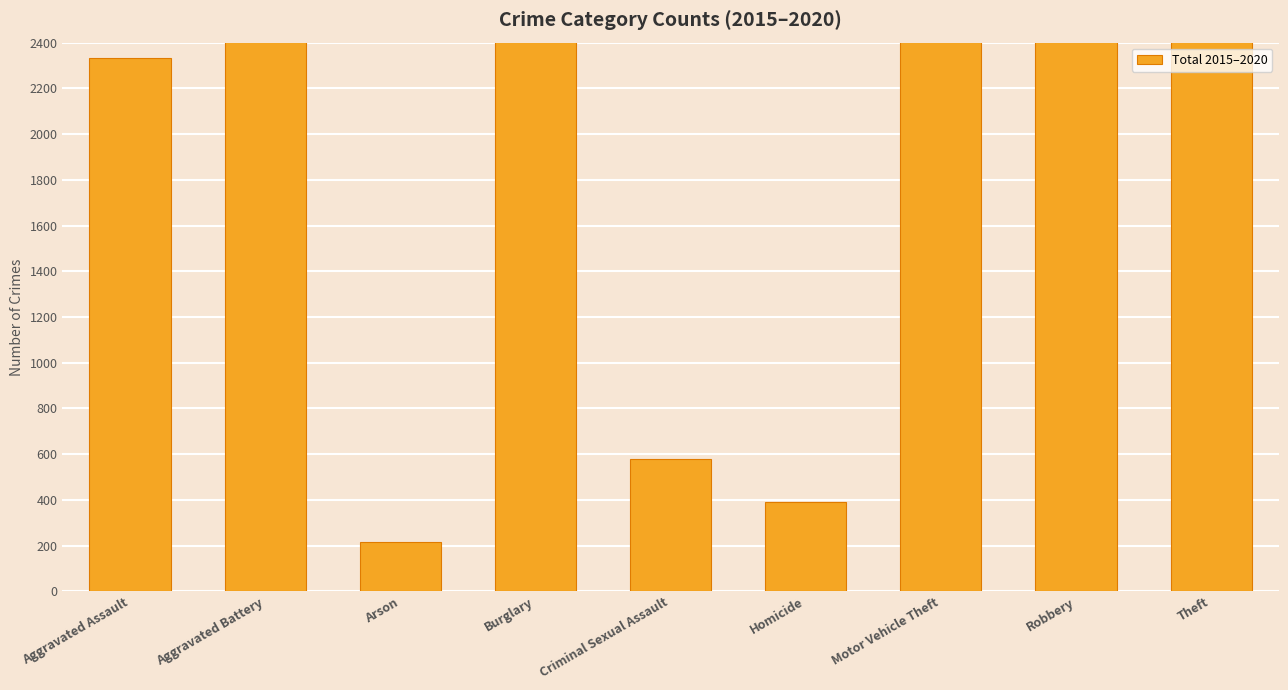

The value at Aggravated Assault is 945. True or false?

False